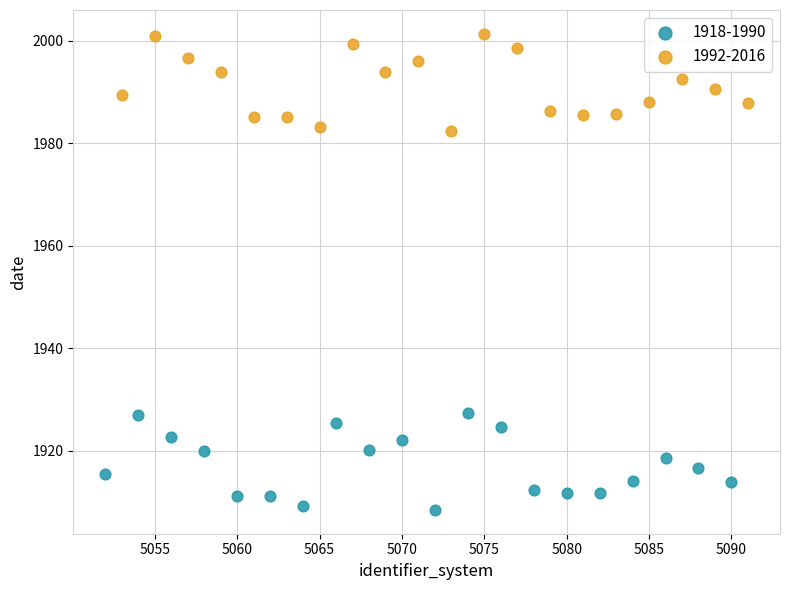

Which series reaches the maximum Y coordinate?

1992-2016